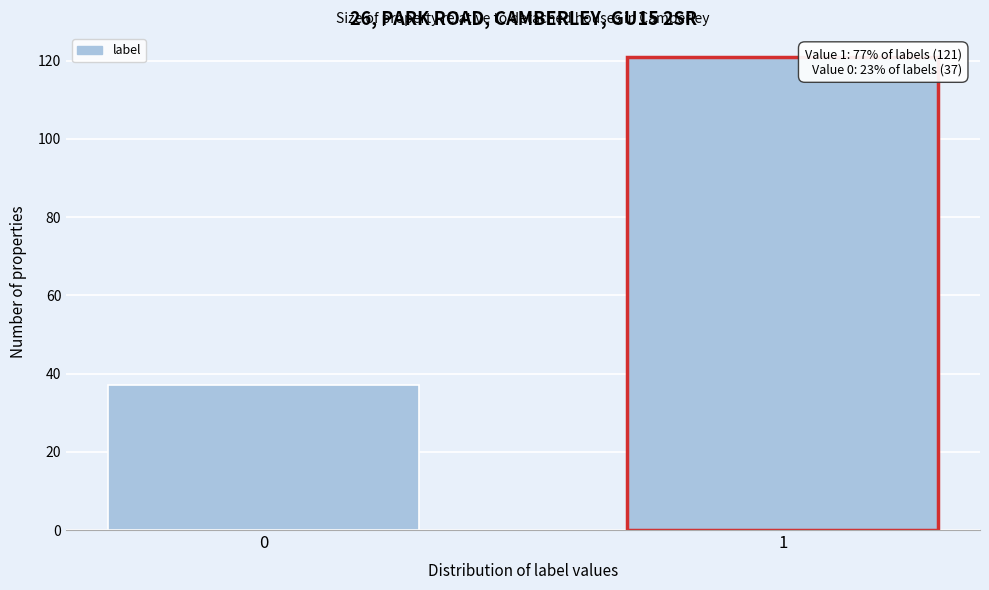

Reading left to right, transcribe all the data shown in this chart.

0=37	1=121